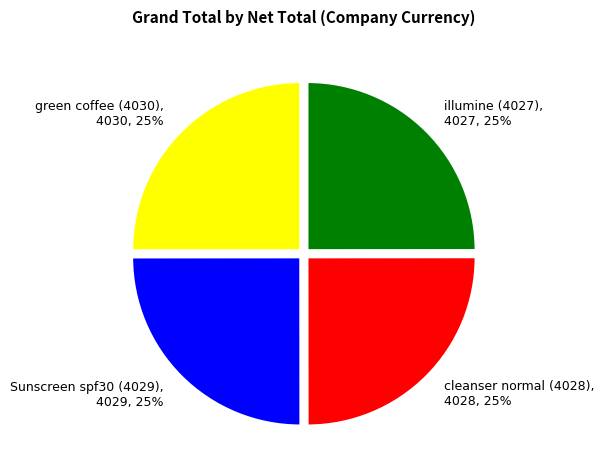

How many segments does this pie chart have?

4